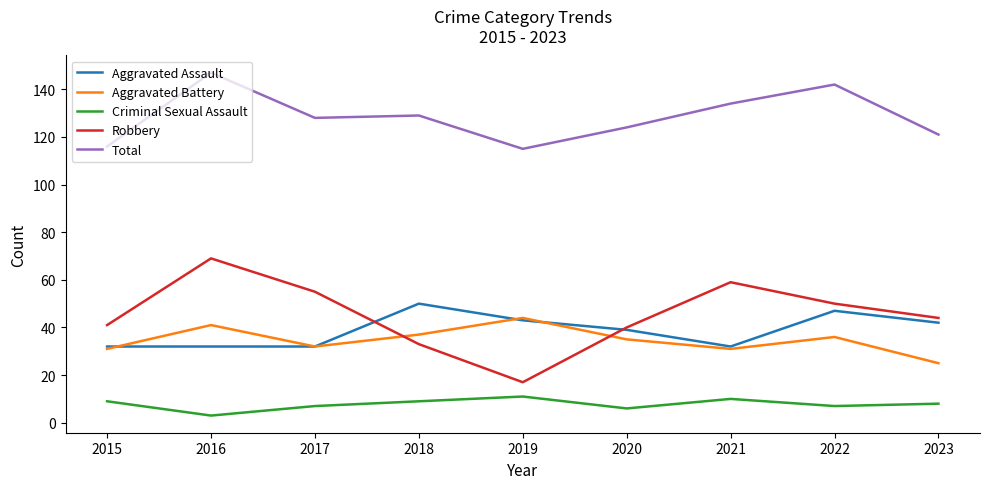

Which label corresponds to the largest value in the chart?

2016